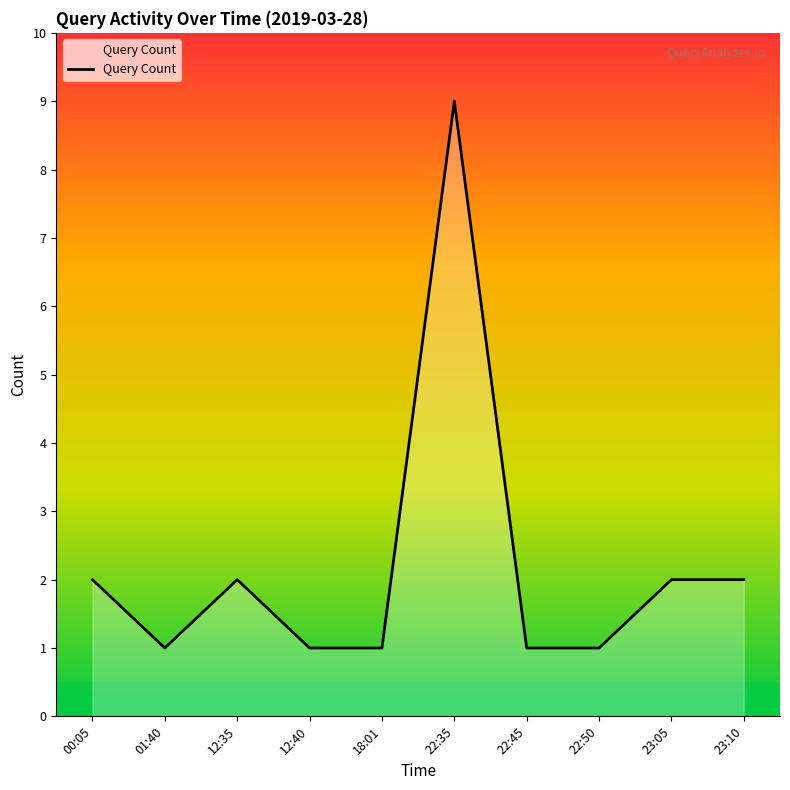

True or false: the data shows 1 at 23:10.

False